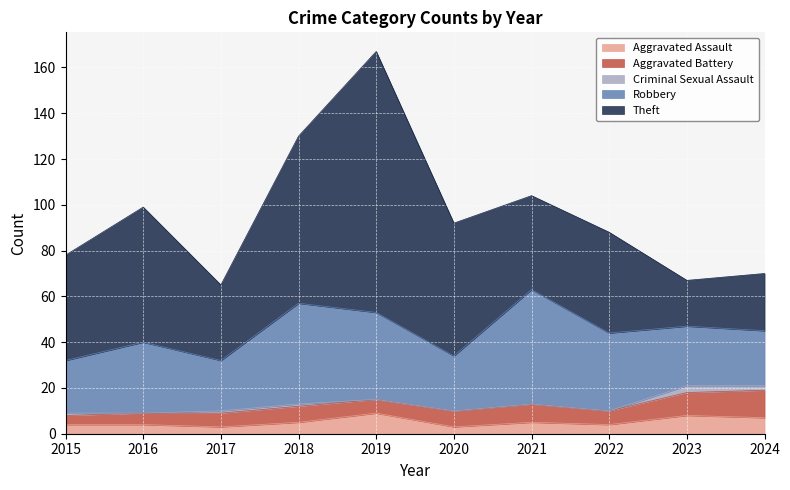

List the labels in order of Theft value, largest first.

2019, 2018, 2016, 2020, 2015, 2022, 2021, 2017, 2024, 2023